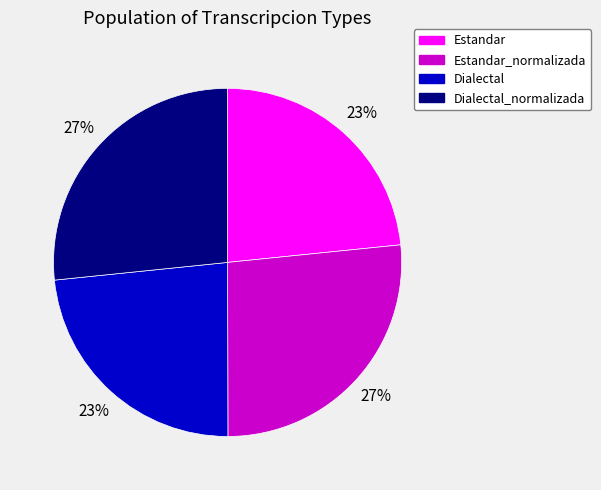

To the nearest percent, what is the average slice percentage?

25%